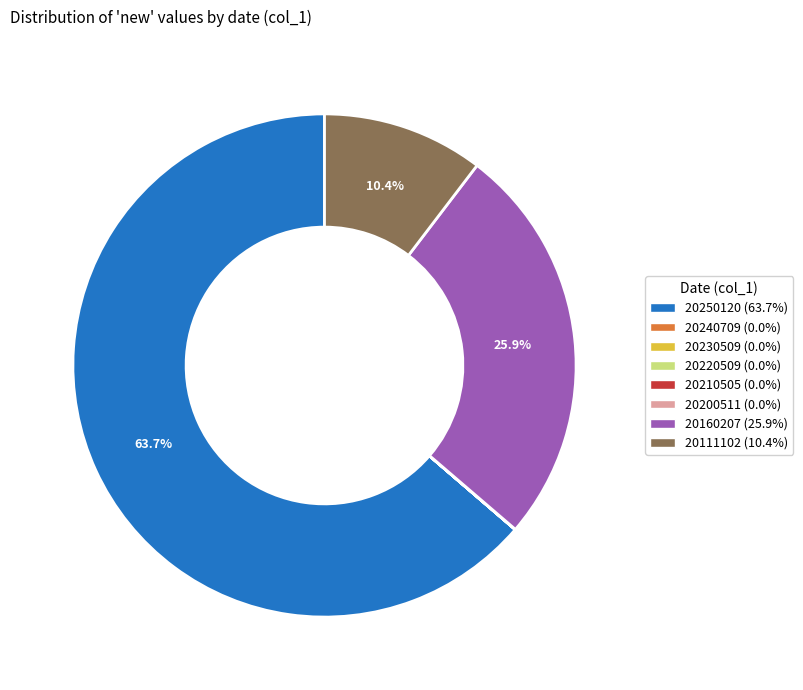

Is there a majority slice in this chart?

Yes